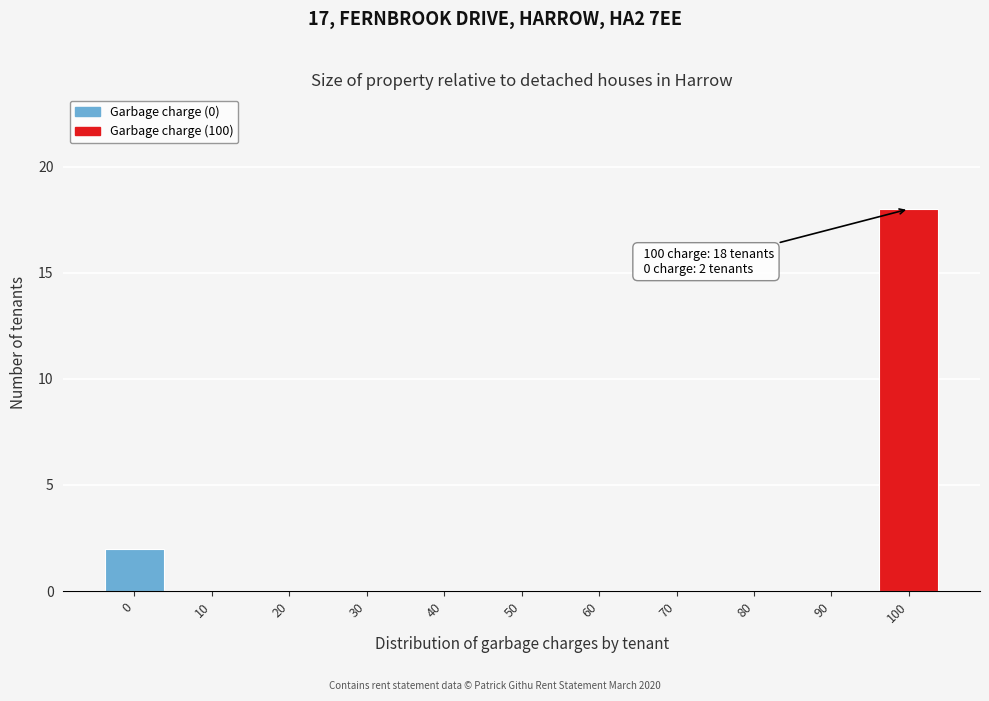

Reading left to right, transcribe all the data shown in this chart.

0=2	10=0	20=0	30=0	40=0	50=0	60=0	70=0	80=0	90=0	100=18